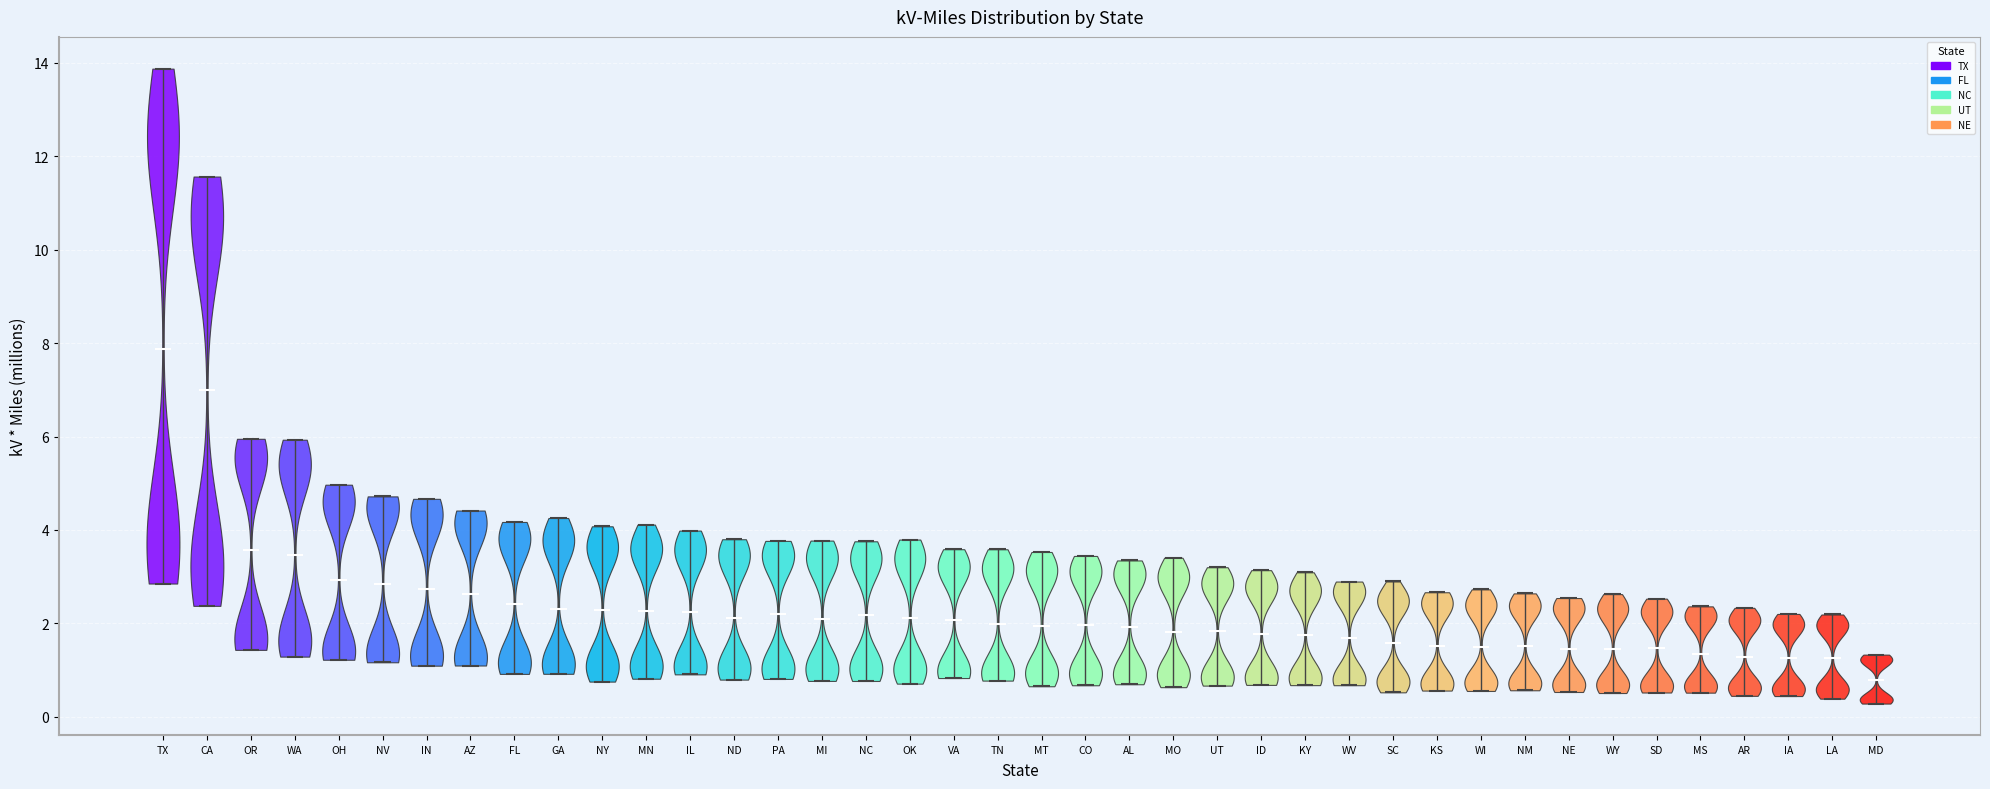

Where does the median line of the violin for MN sit on the y-axis? The values are not printed on the chart, so give them approximately, as read against the axis.

2.2